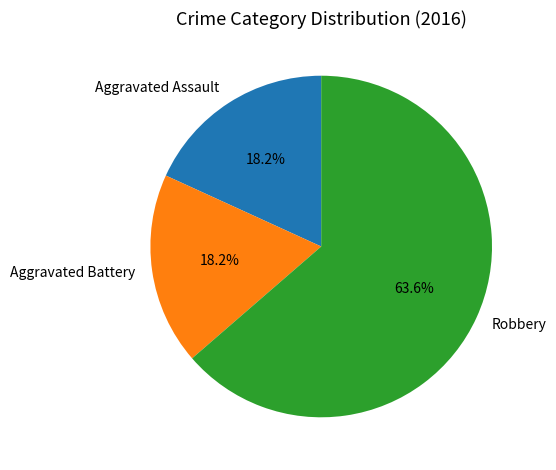

Which category has the biggest portion of the pie?

Robbery